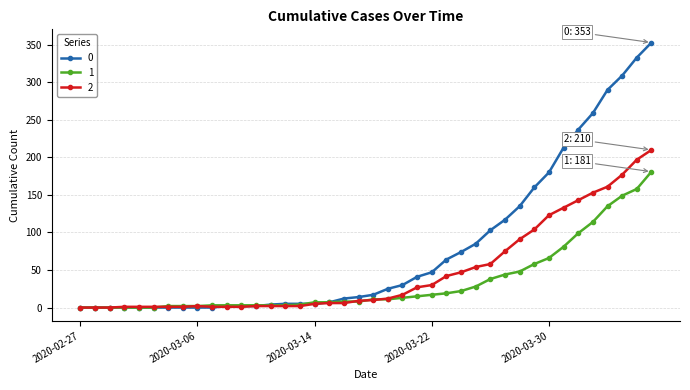

How many lines are shown in the chart?

3